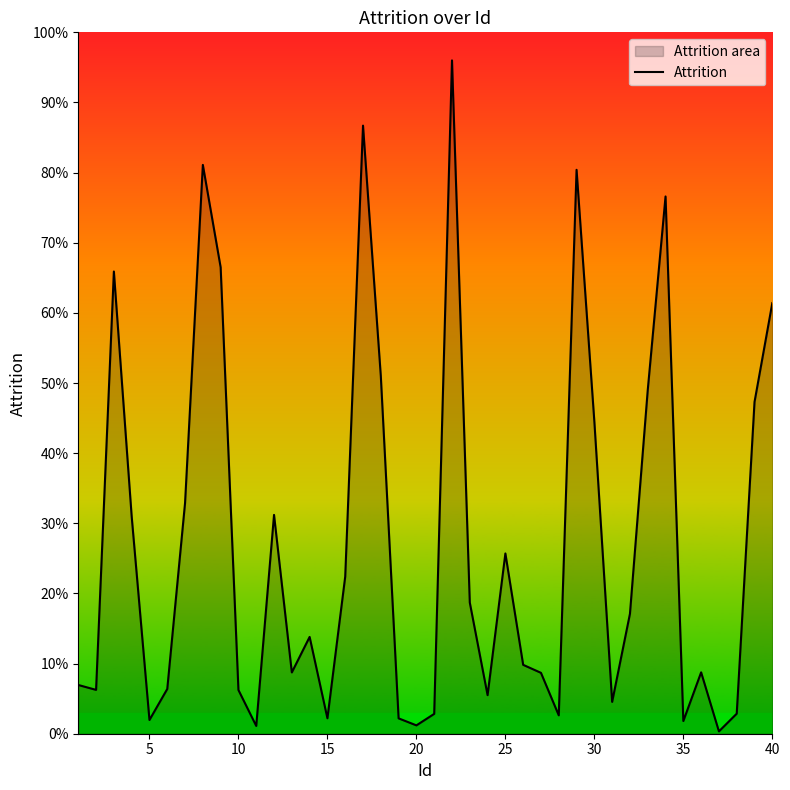

Does the chart display data point markers on the line(s)?

No